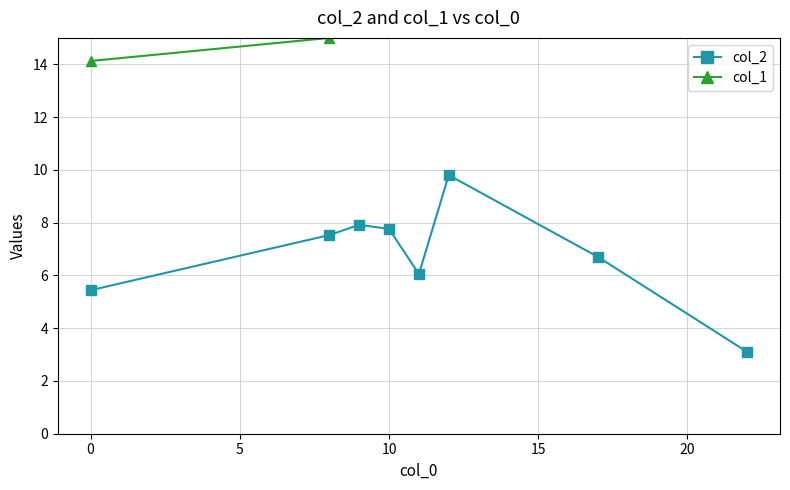

How many values in the col_2 series are below 7?

4